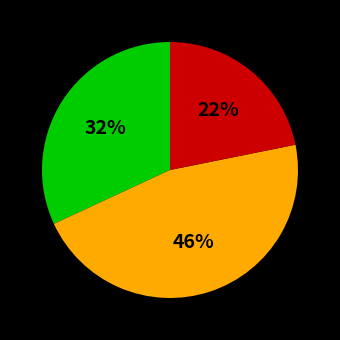

To the nearest percent, what is the difference between the largest and smallest slice percentages?

24%